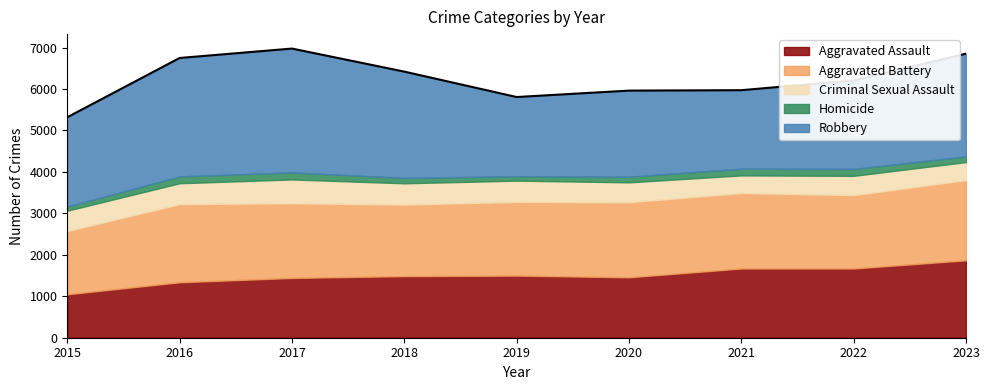

What value does the Robbery series have at 2023?

2479